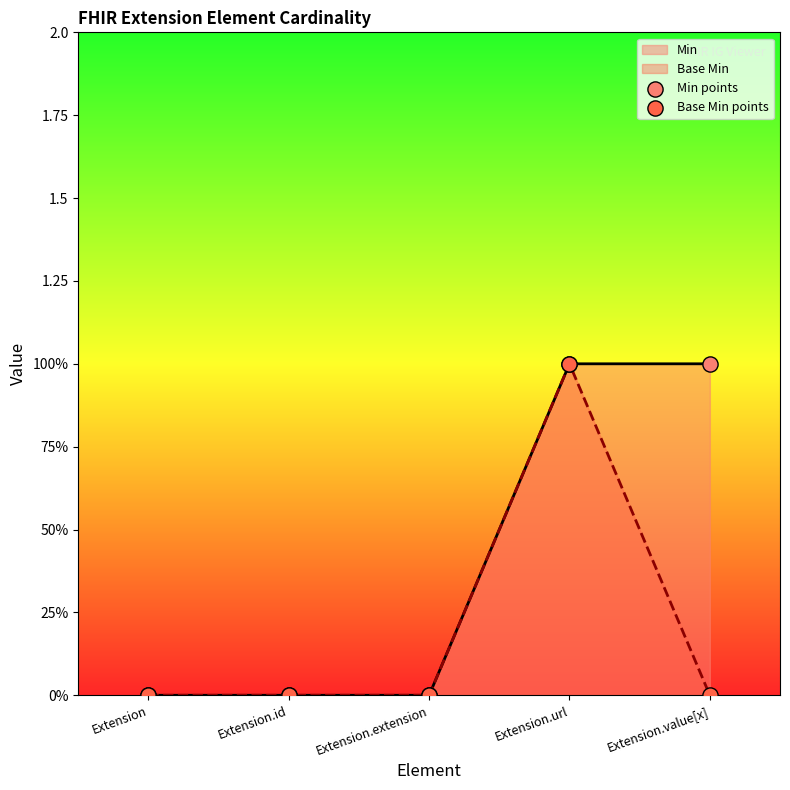

At how many categories does at least one series exceed 0?

2